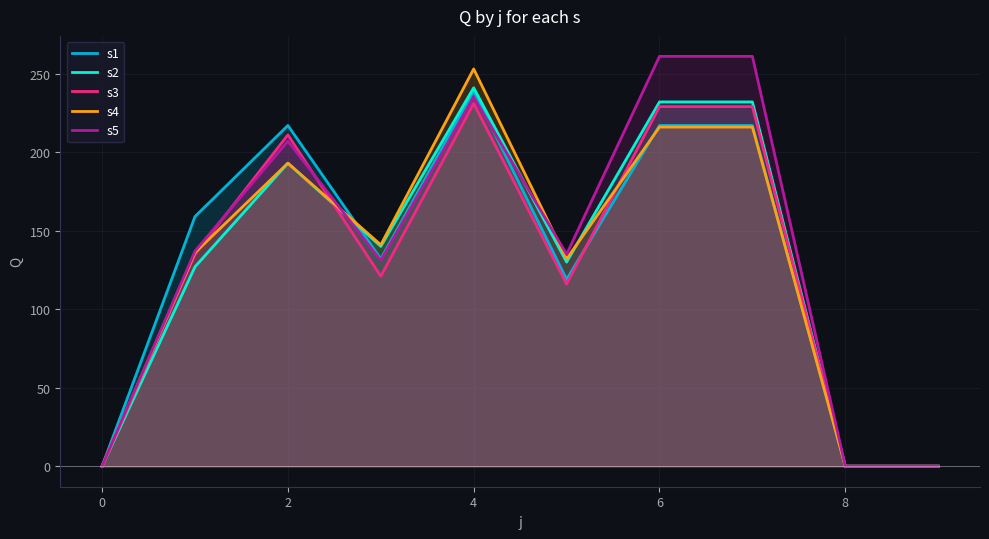

At 7, list the series in order from smallest to largest.

s4, s1, s3, s2, s5